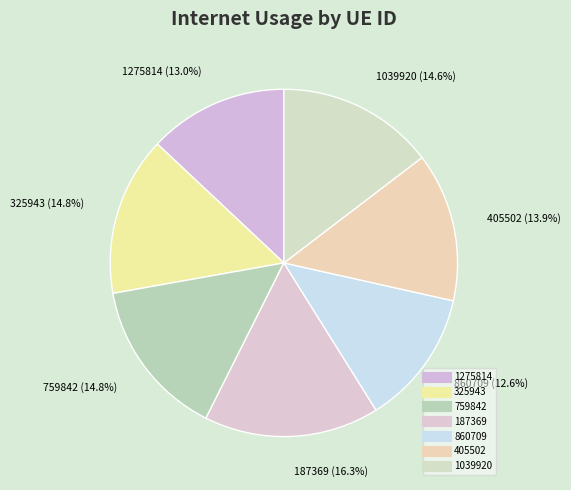

Between 759842 and 860709, which is larger?

759842